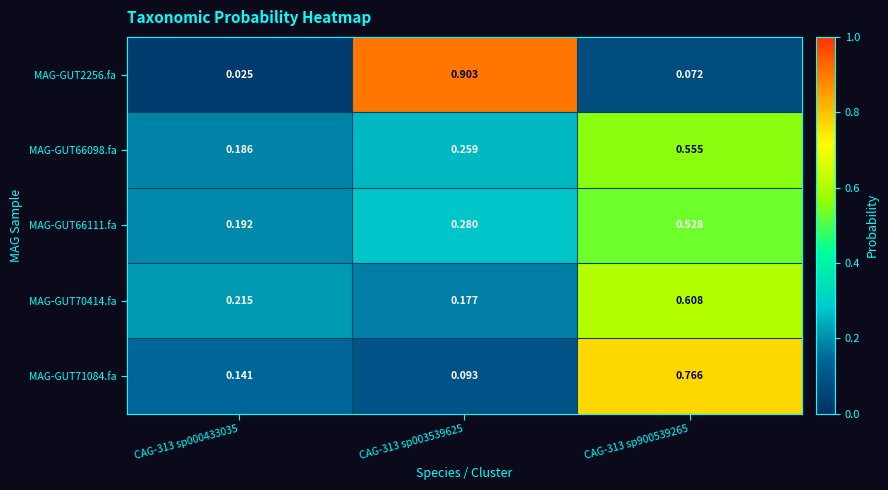

Is the value of MAG-GUT70414.fa at CAG-313 sp003539625 greater than the value of MAG-GUT71084.fa at CAG-313 sp003539625?

Yes